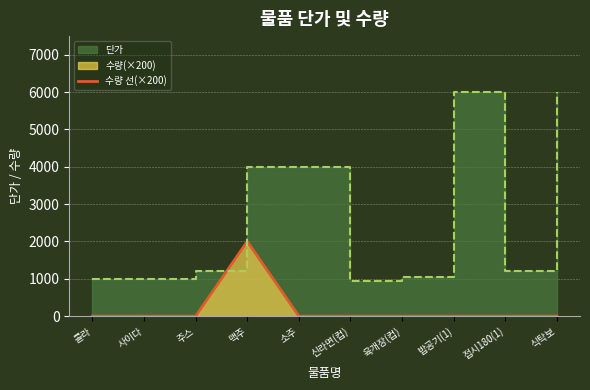

Is it true that the value at 식탁보 is 895?

False